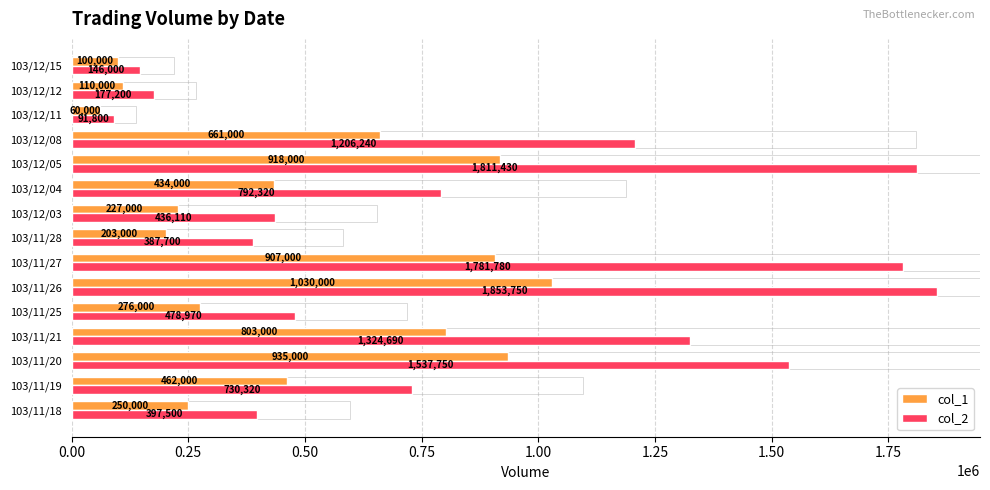

Which series has the widest spread of values?

col_2